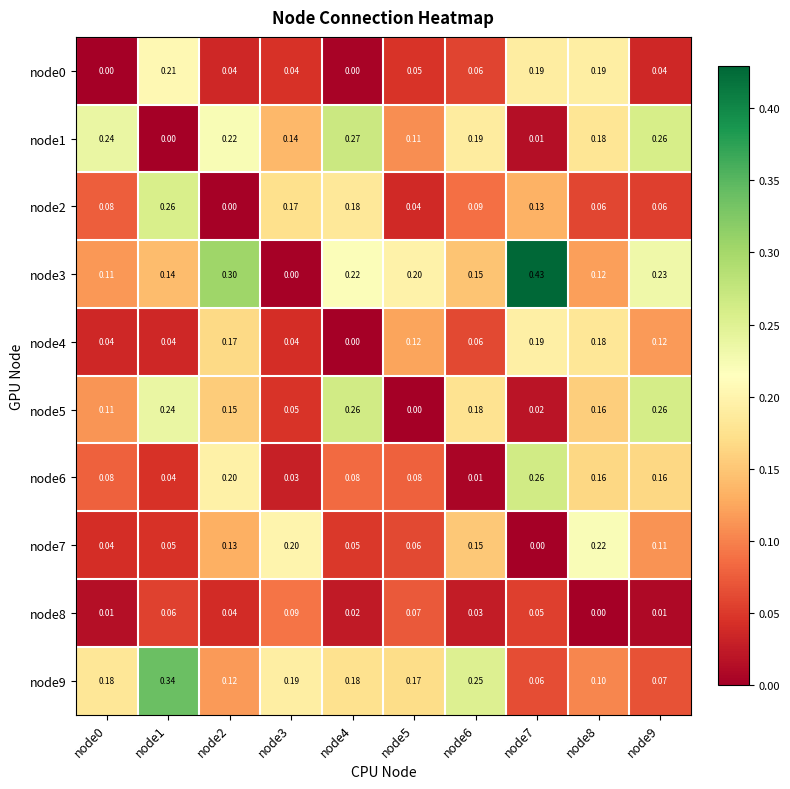

How many positive values does the node3 series have?

9